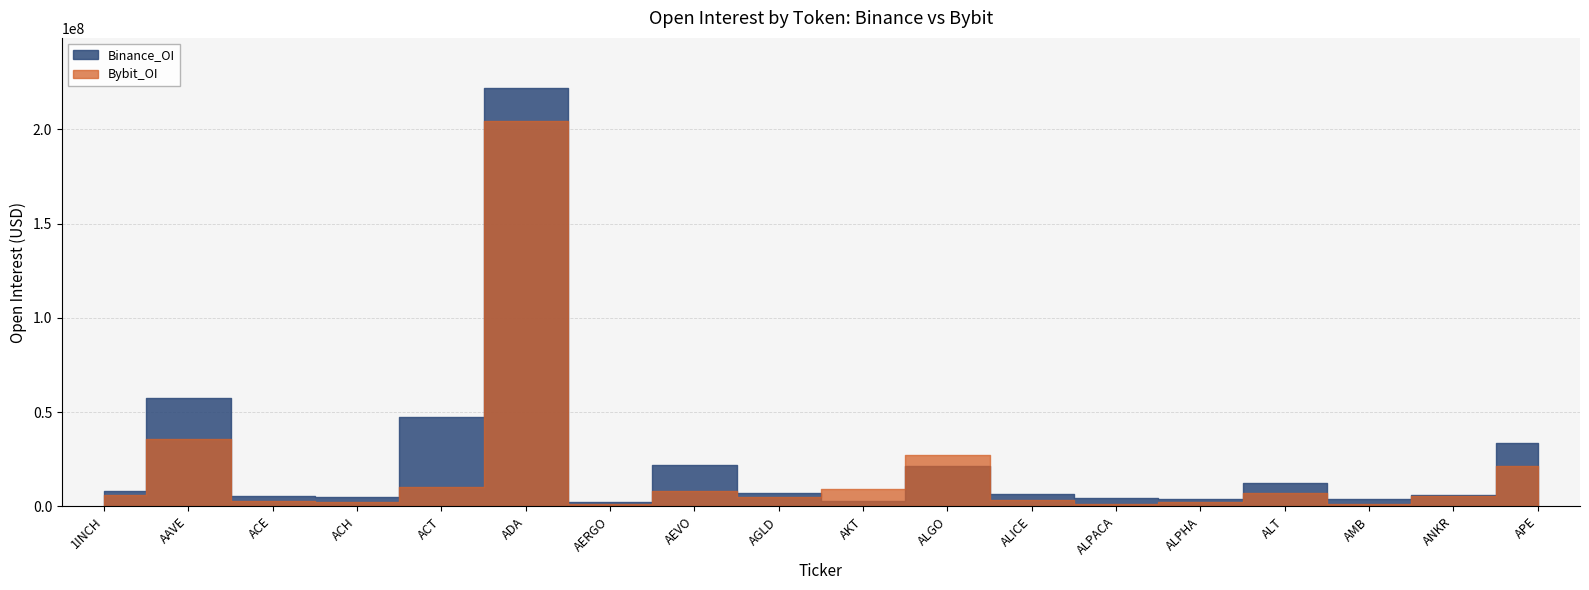

Which series has the widest spread of values?

Binance_OI